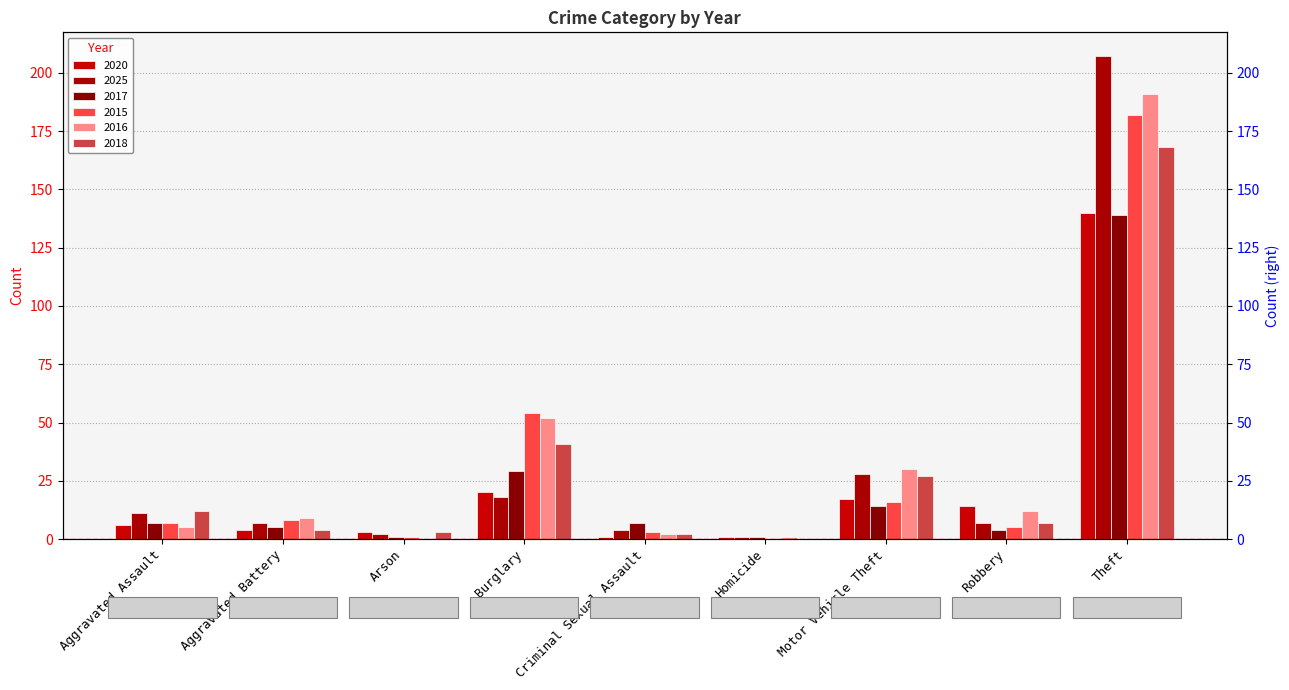

Count the number of data series in this chart.

6